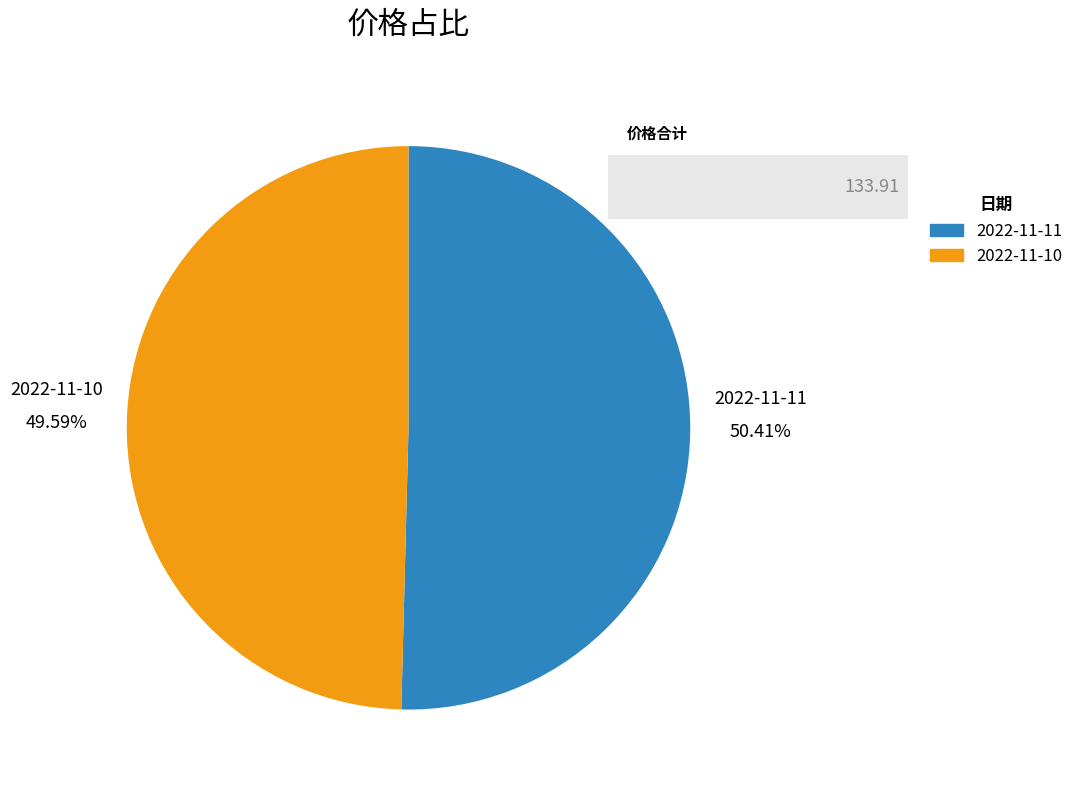

To the nearest percent, what is the difference between the largest and smallest slice percentages?

1%